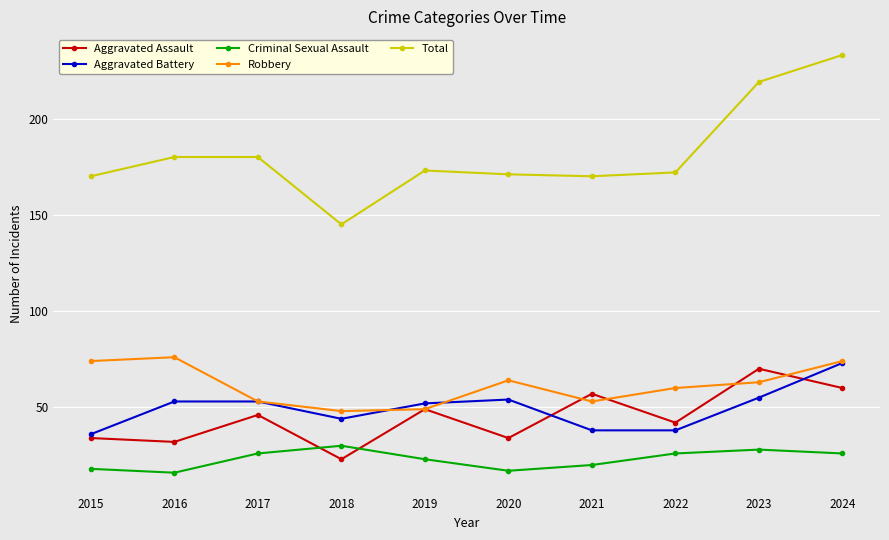

Is the value of Aggravated Assault at 2018 greater than the value of Robbery at 2015?

No